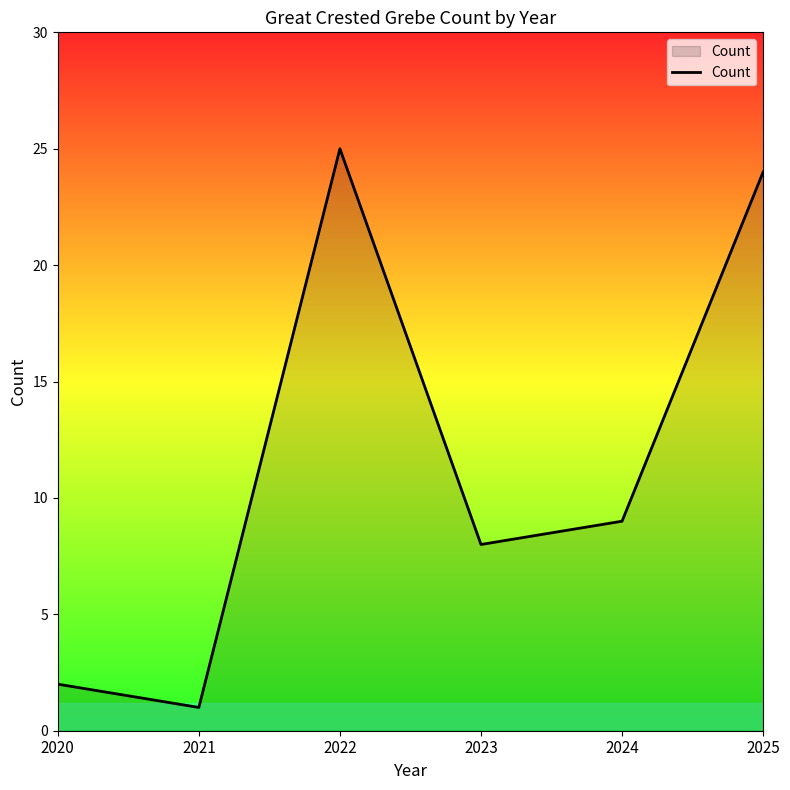

Between 2024 and 2021, which is larger?

2024